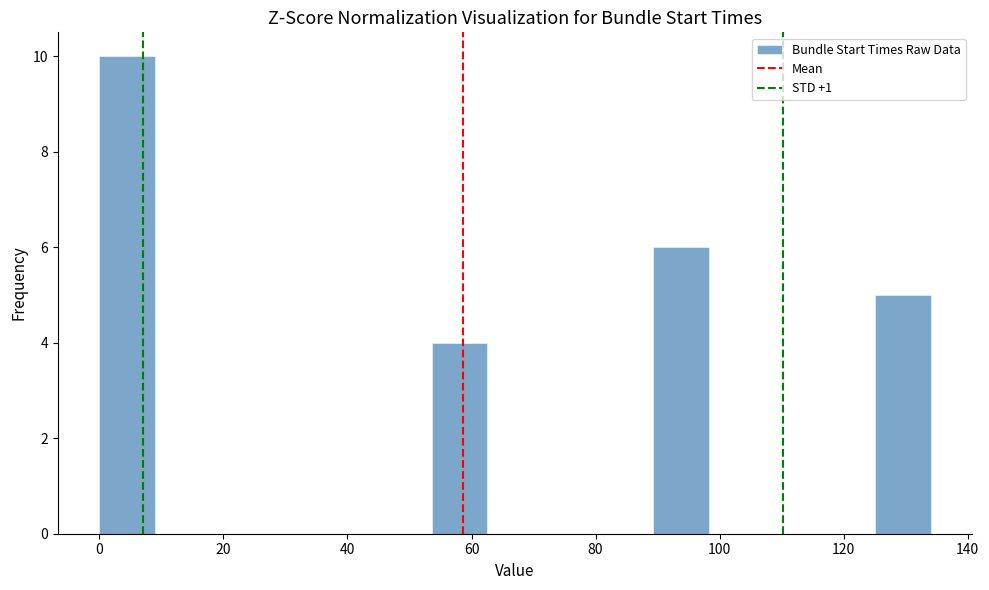

Over which range of the x-axis is the bar tallest?

0 to 8